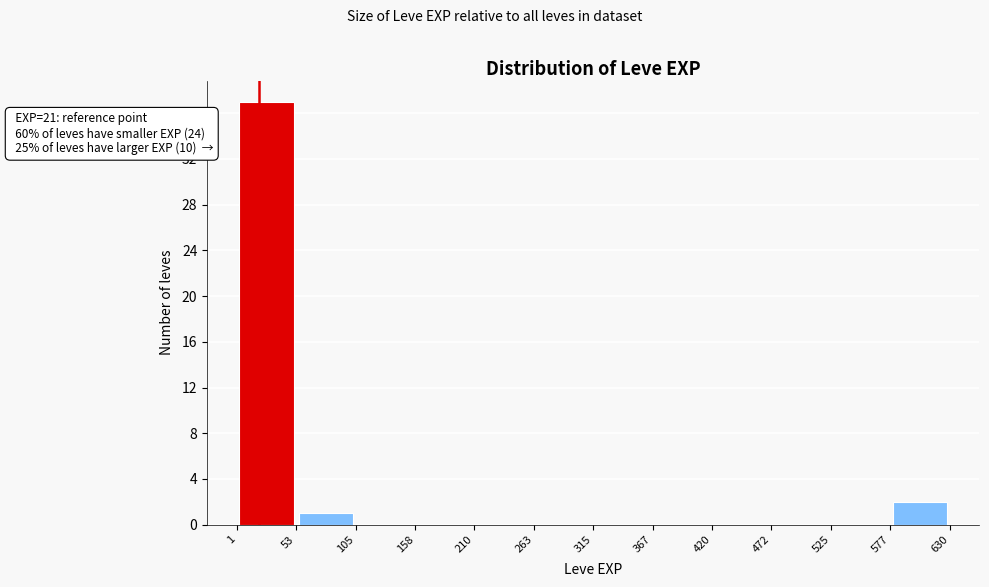

Which range on the x-axis has the tallest bar?

1 to 53